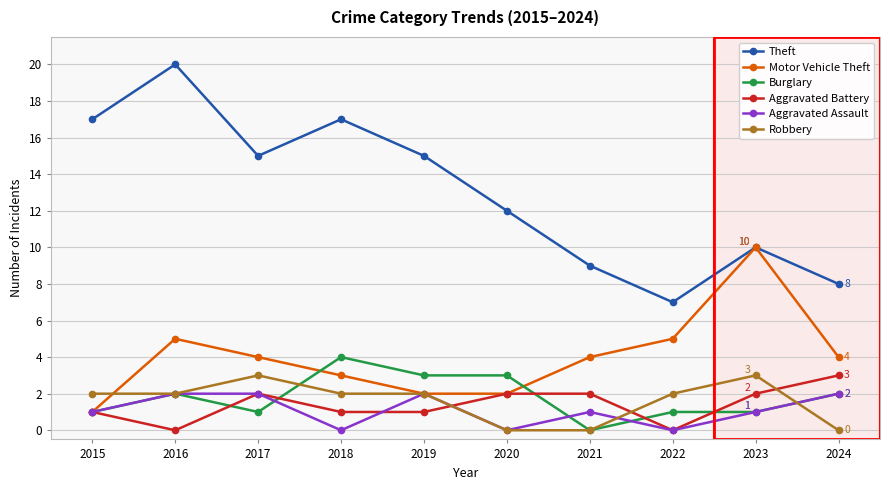

Which series has the largest range (max minus min)?

Theft